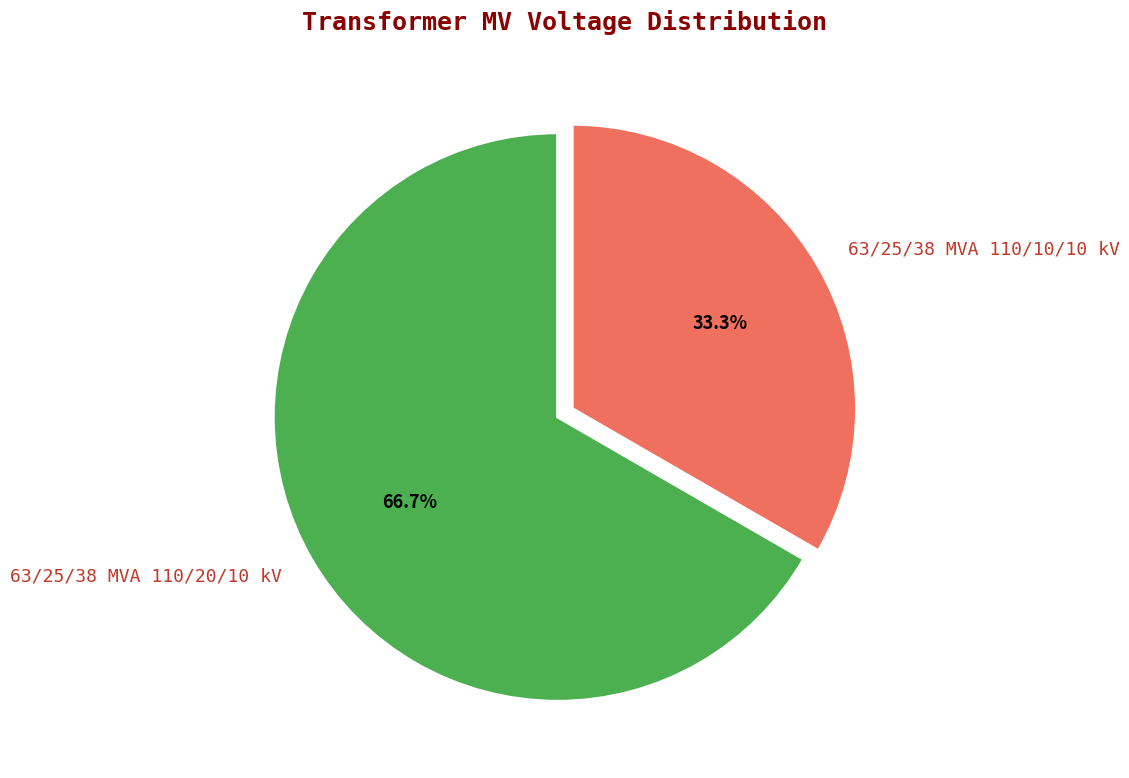

To the nearest percent, what is the difference between the largest and smallest slice percentages?

33%